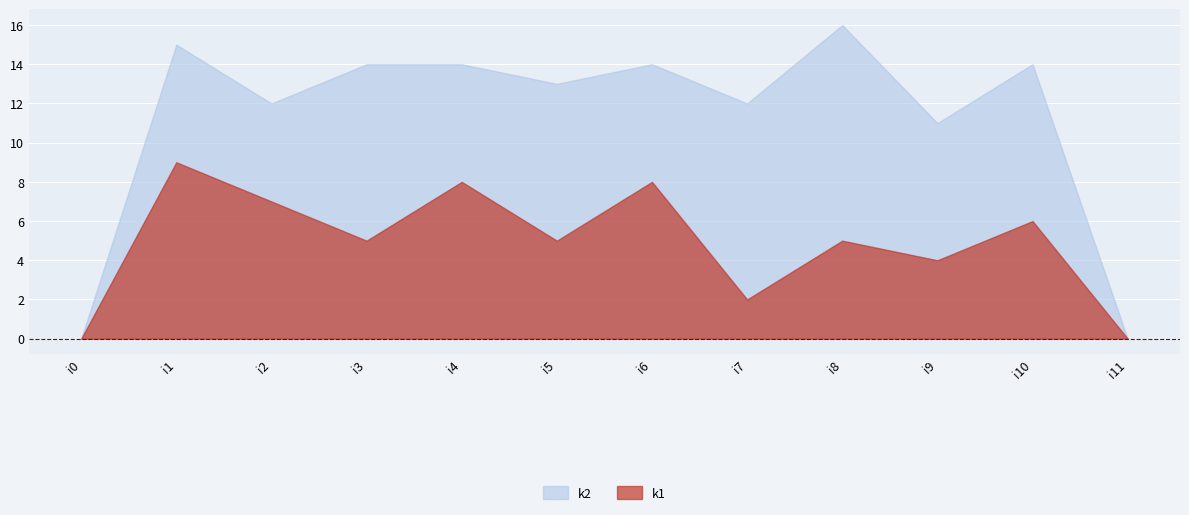

Between i4 and i10, which series saw the biggest shift?

k1